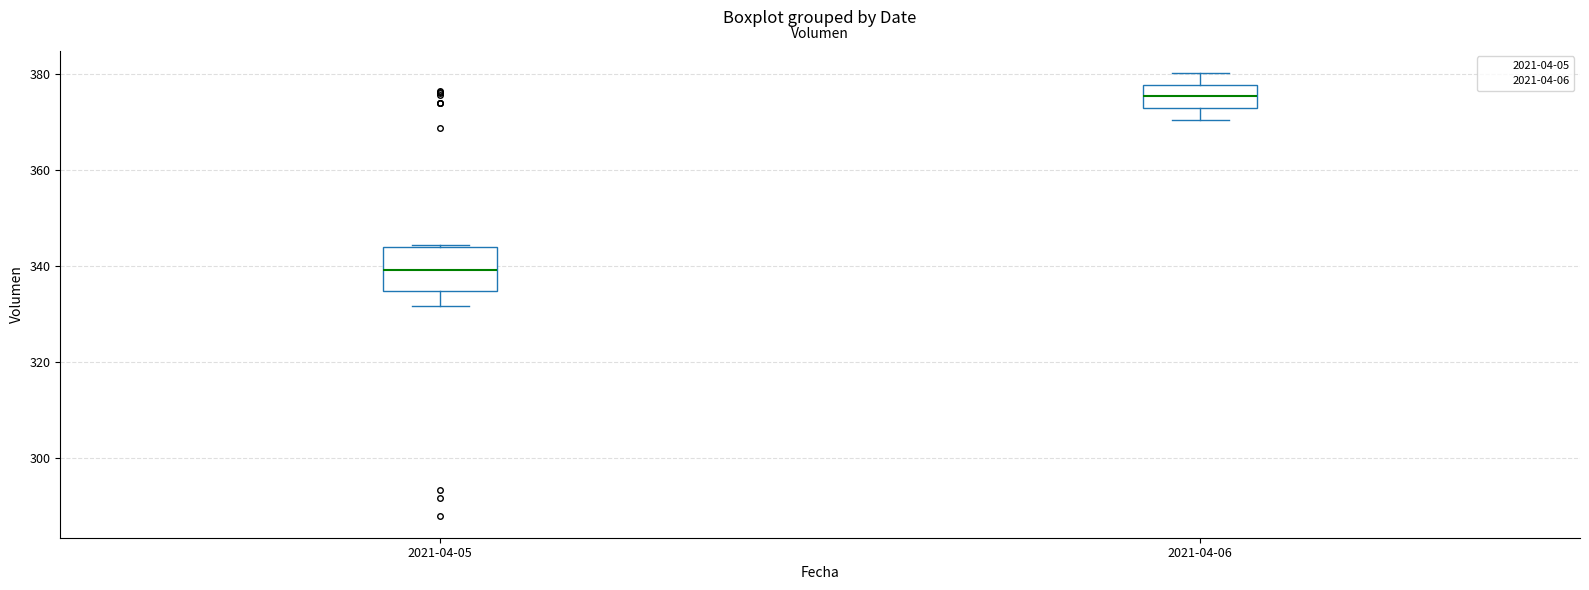

Reading left to right, transcribe this box plot: for each box, give where its median line is, the range the box spans, and where its two whiskers end, as read against the y-axis. The values are not printed on the chart, so give them approximately, as read against the axis.

2021-04-05: median 340, box 334 to 344, whiskers 332 to 344
2021-04-06: median 376, box 374 to 378, whiskers 370 to 380